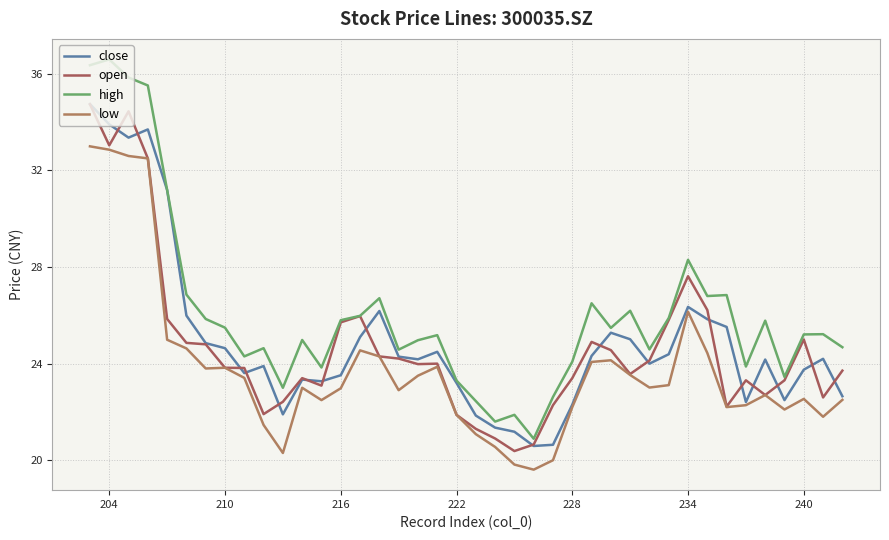

True or false: high and open cross at least once.

False